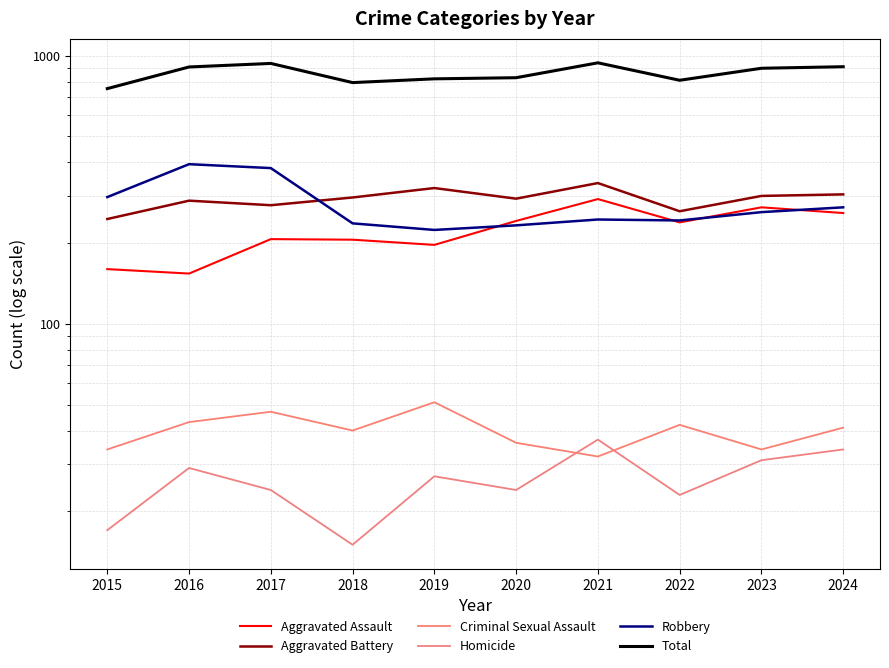

True or false: Aggravated Assault and Aggravated Battery intersect in this chart.

False